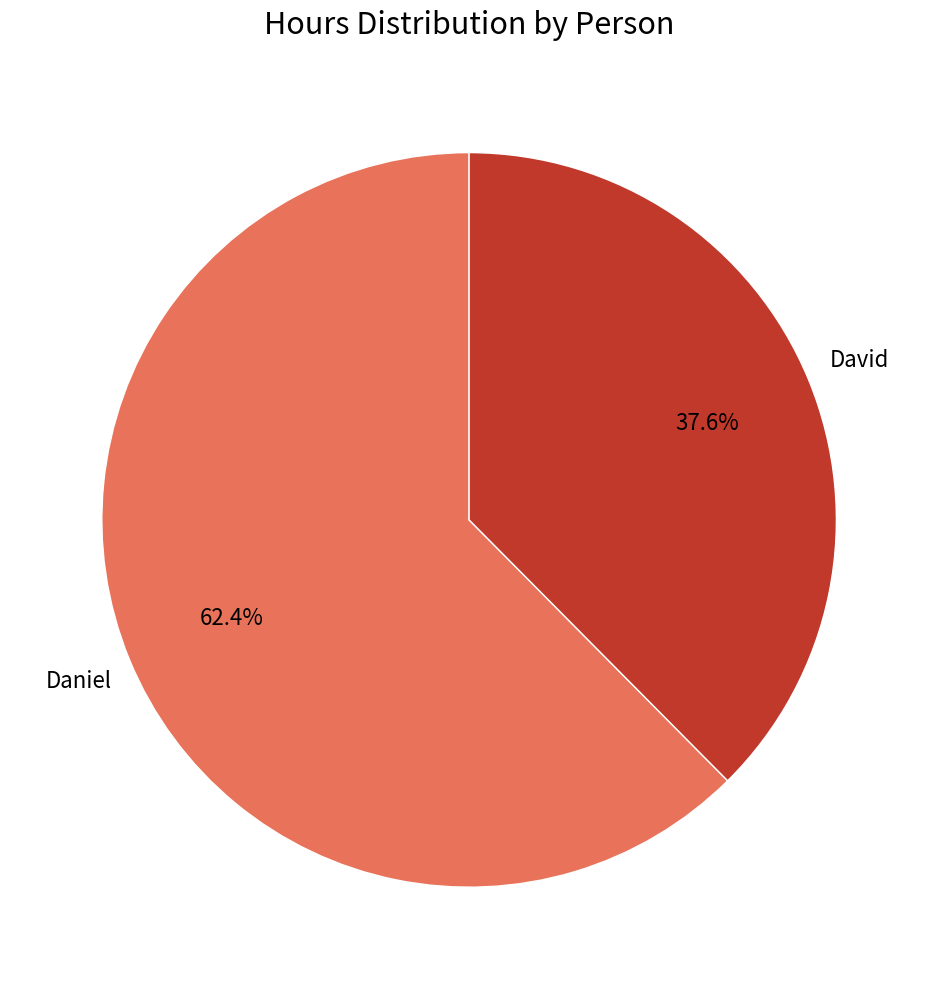

Is there a majority slice in this chart?

Yes